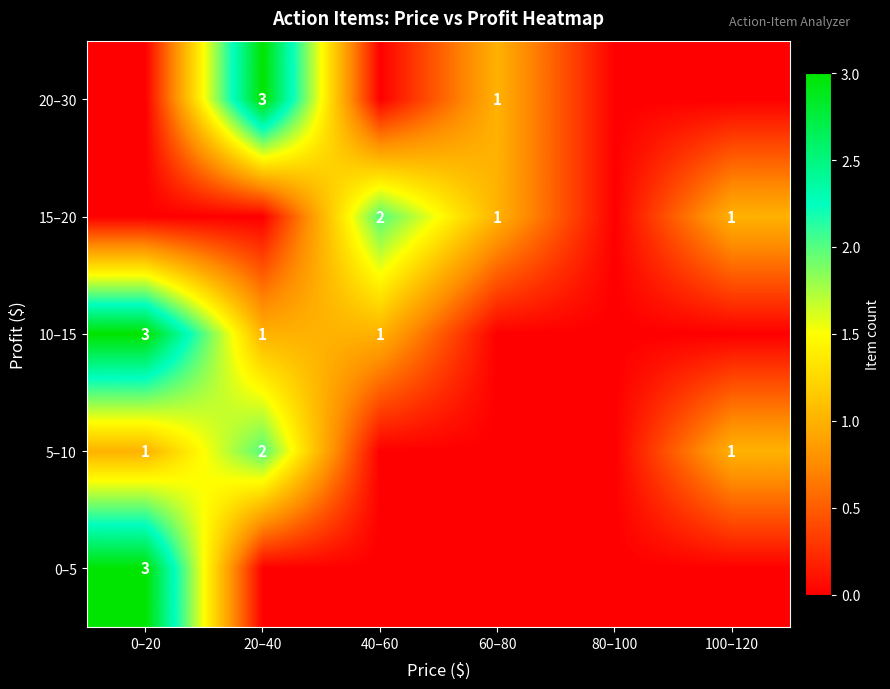

The value of 15–20 at 40–60 is 3. True or false?

False